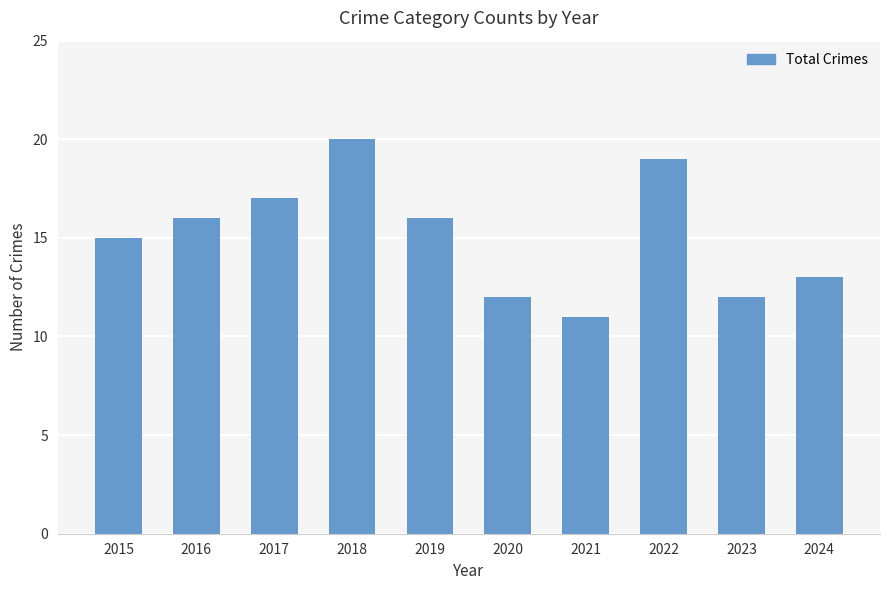

How many series are shown in this chart?

1